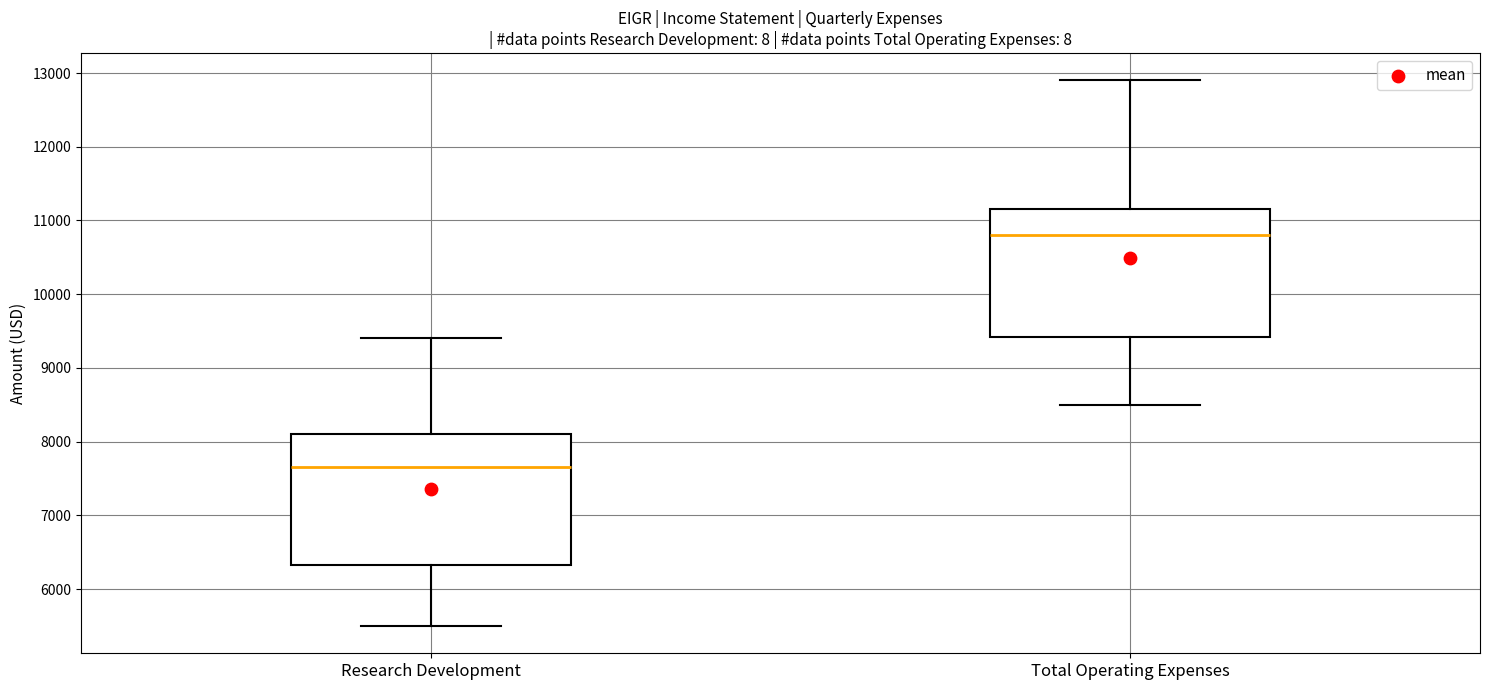

Reading left to right, transcribe this box plot: for each box, give where its median line is, the range the box spans, and where its two whiskers end, as read against the y-axis. The values are not printed on the chart, so give them approximately, as read against the axis.

Research Development: median 7700, box 6300 to 8100, whiskers 5500 to 9400
Total Operating Expenses: median 10800, box 9400 to 11200, whiskers 8500 to 12900